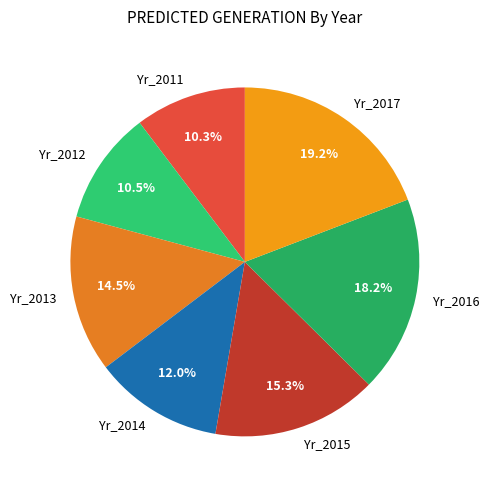

How many segments does this pie chart have?

7